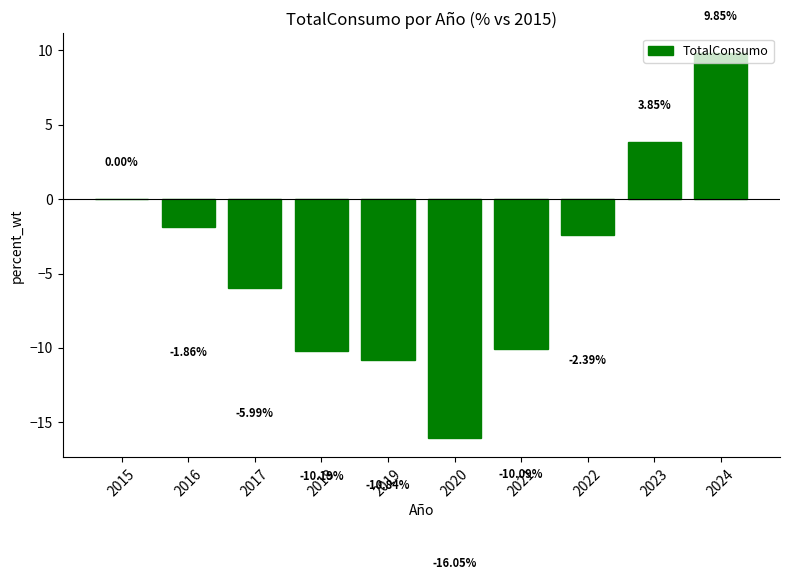

What is the sum of the values at 2020 and 2024?

-6.2